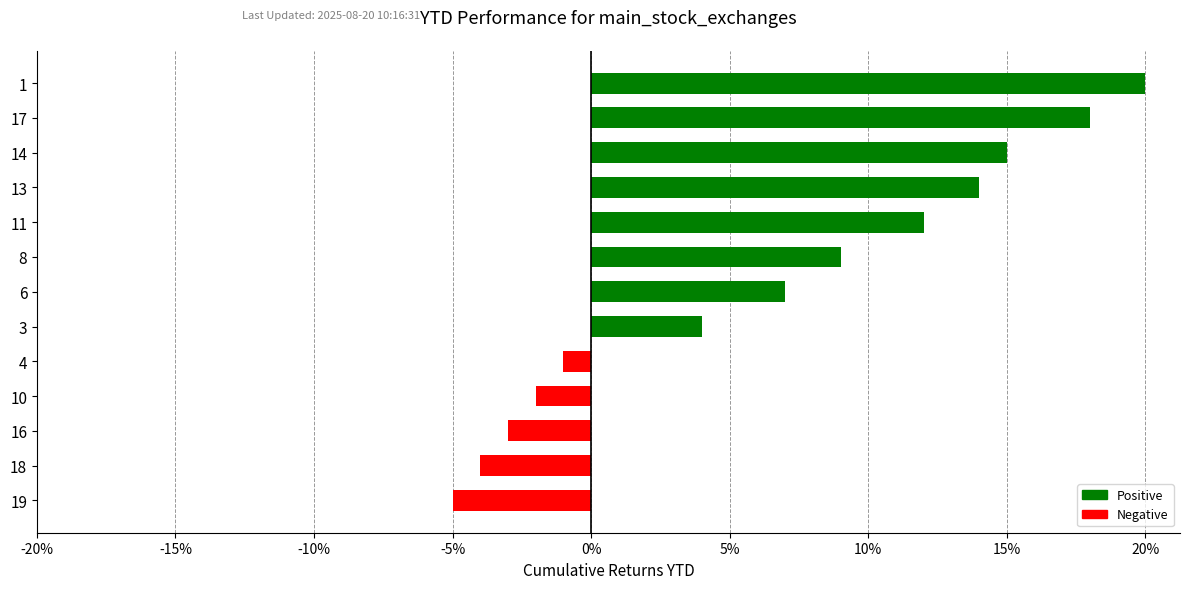

What is the difference between the second highest and second lowest values?

22